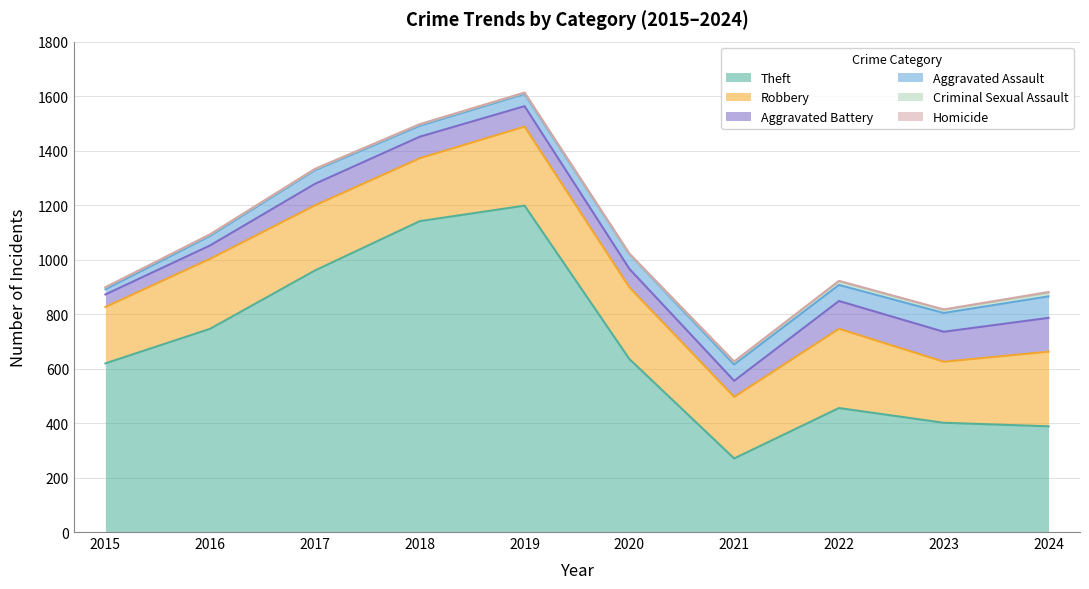

Reading right to left, extract all data points from this chart.

Theft: 388	401	455	270	635	1198	1141	960	746	619
Robbery: 274	224	291	226	263	290	231	239	257	207
Aggravated Battery: 124	110	102	59	68	75	79	79	49	46
Aggravated Assault: 79	69	59	60	54	45	40	50	35	19
Criminal Sexual Assault: 13	11	13	9	0	4	5	4	5	7
Homicide: 3	2	2	2	2	1	1	1	1	0